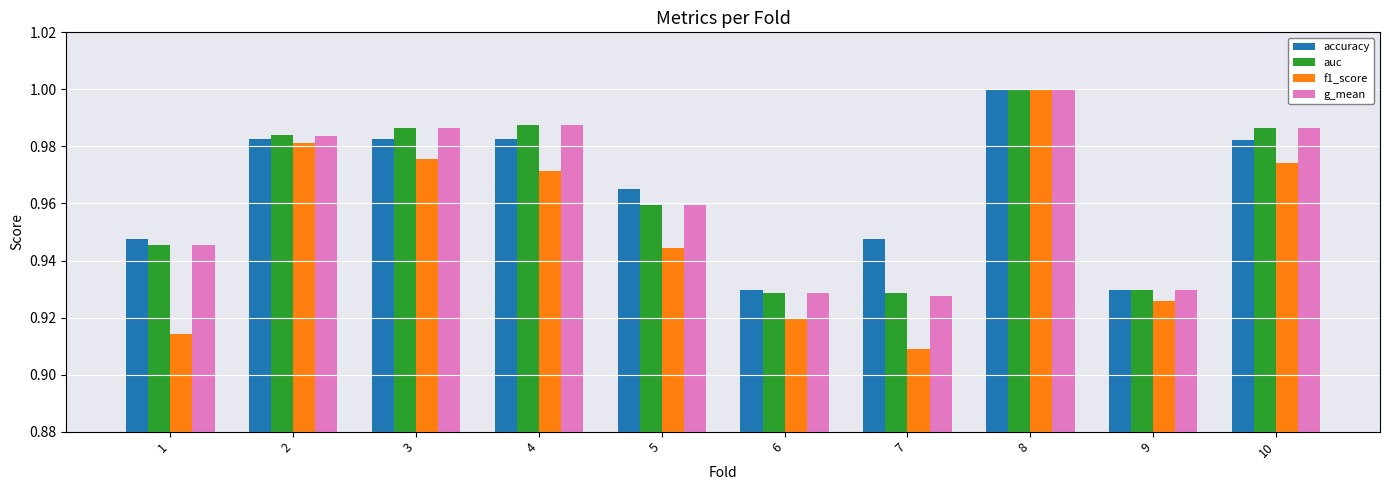

Which label corresponds to the largest value in the chart?

8